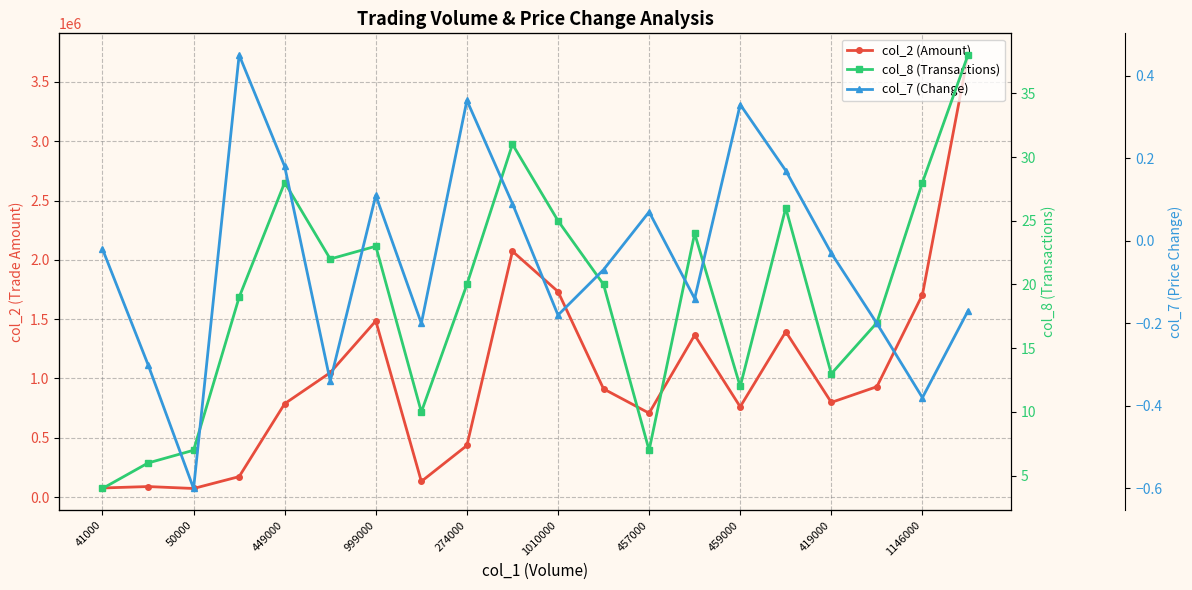

Does the chart display data point markers on the line(s)?

Yes